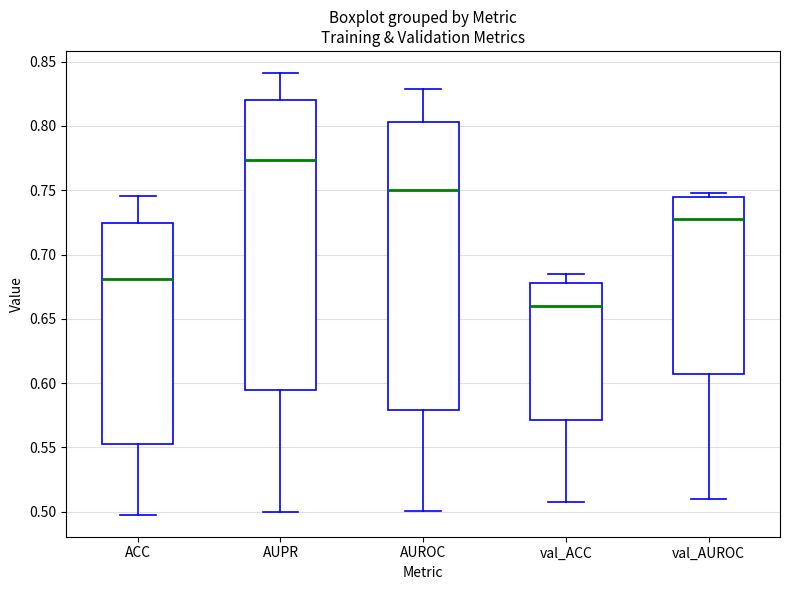

Which box's median line is the highest?

AUPR